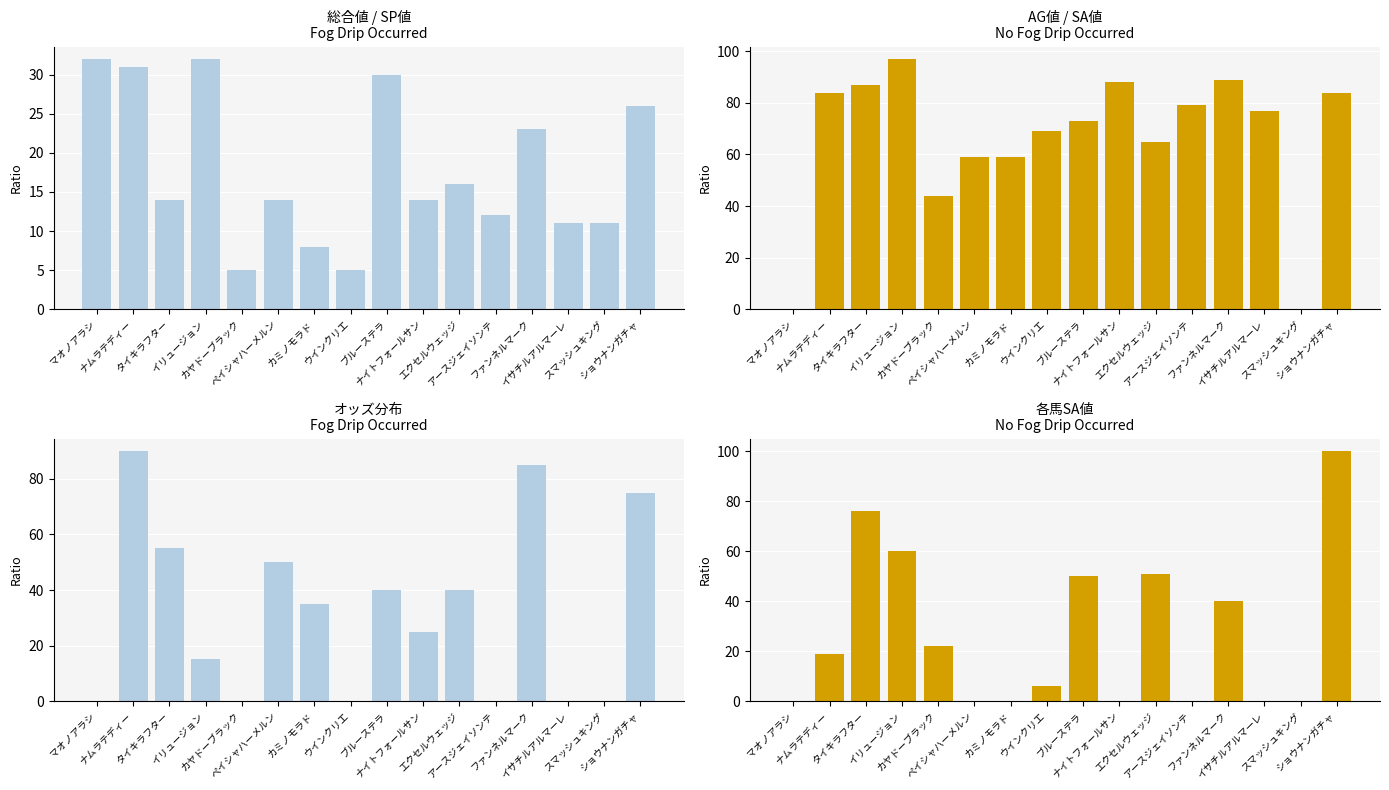

What is the total value across all series at ブルーステラ?

193